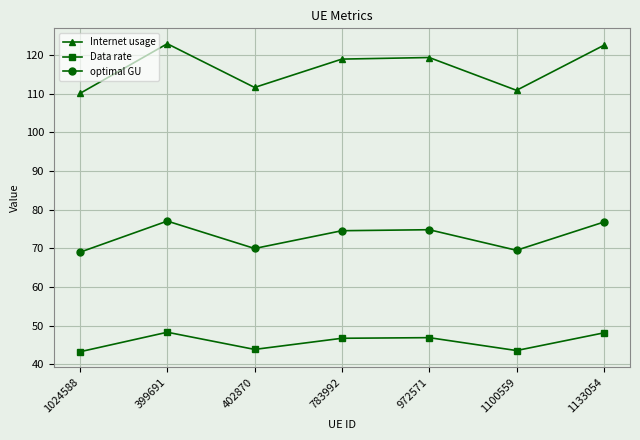

What is the label of the 4th point from the right?

783992